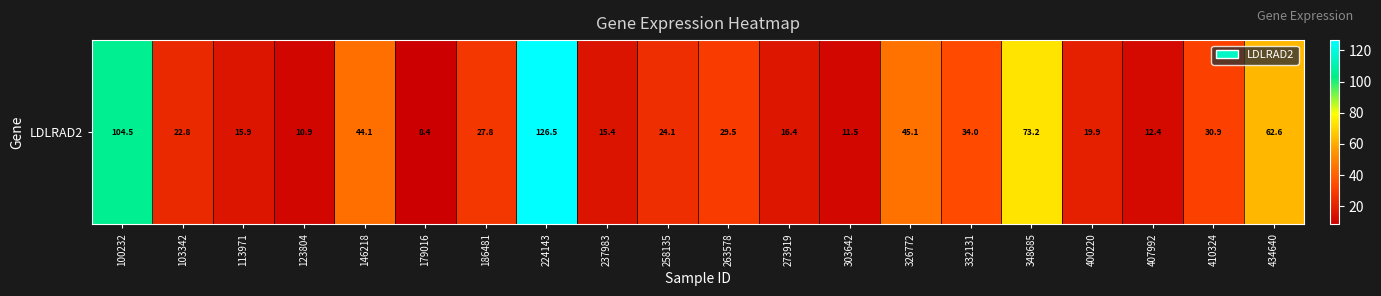

Rank the categories by value from highest to lowest.

224143, 100232, 348685, 434640, 326772, 146218, 332131, 410324, 263578, 186481, 258135, 103342, 400220, 273919, 113971, 237983, 407992, 303642, 123804, 179016